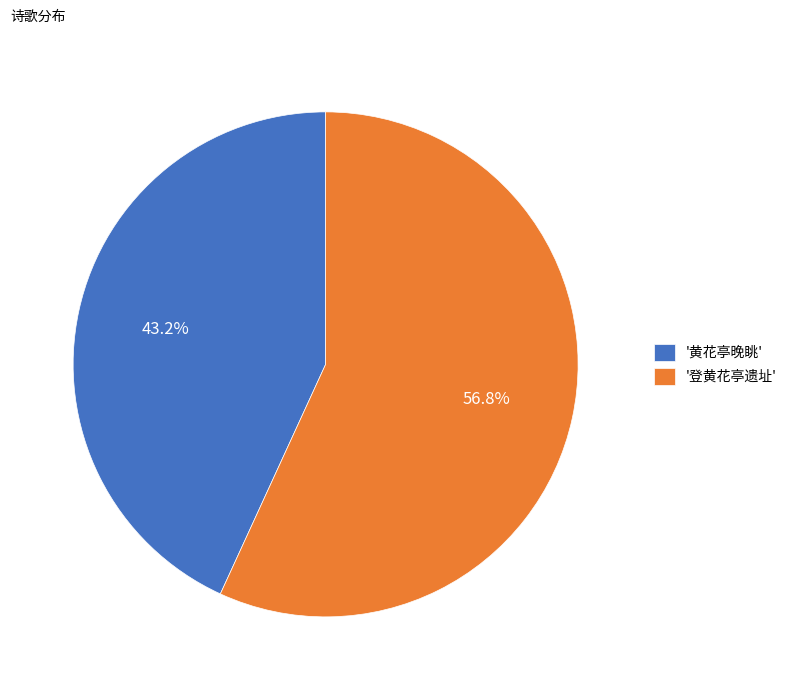

Rank the categories by value from lowest to highest.

'黄花亭晚眺', '登黄花亭遗址'